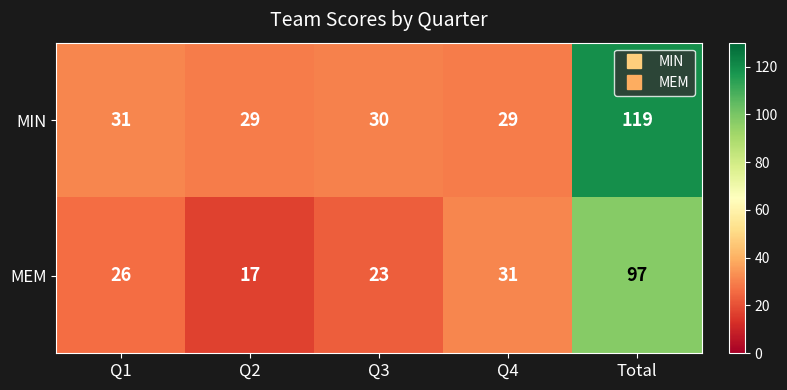

What is the highest value of the MIN series?

119